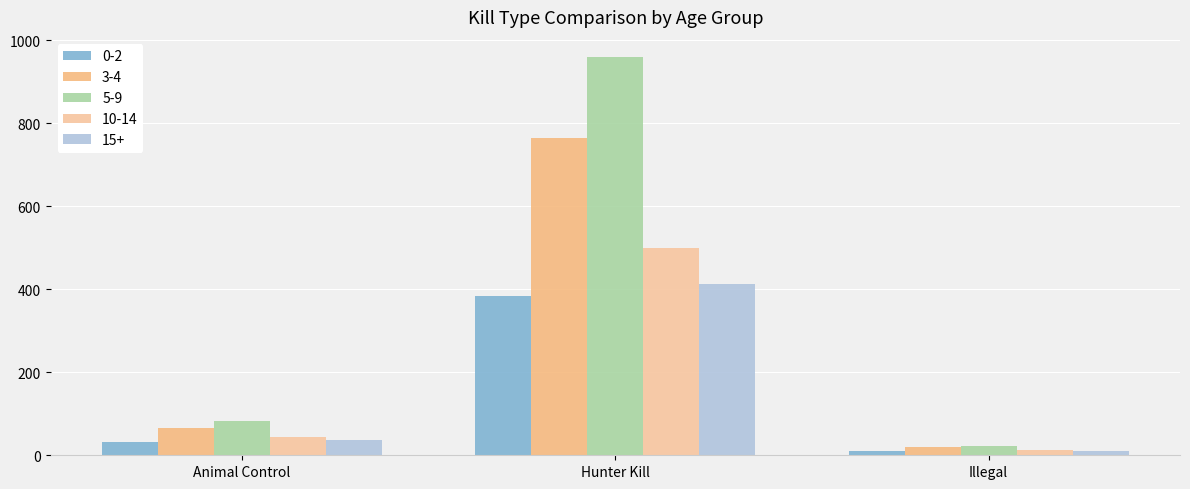

At which label does 3-4 reach its minimum?

Illegal